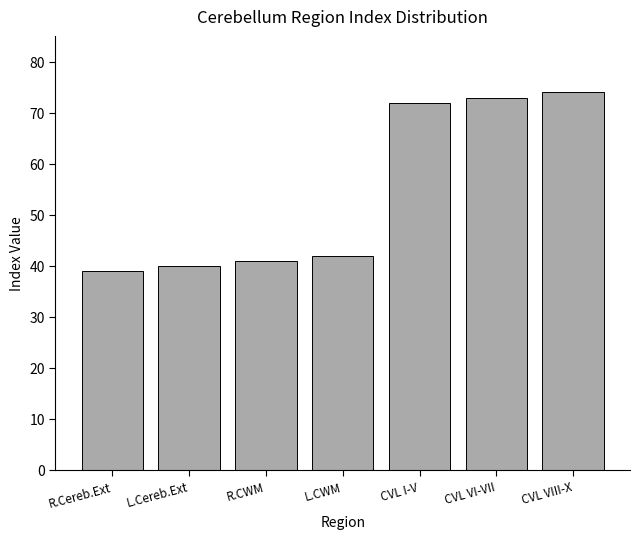

The value at CVL VI-VII is 31. True or false?

False